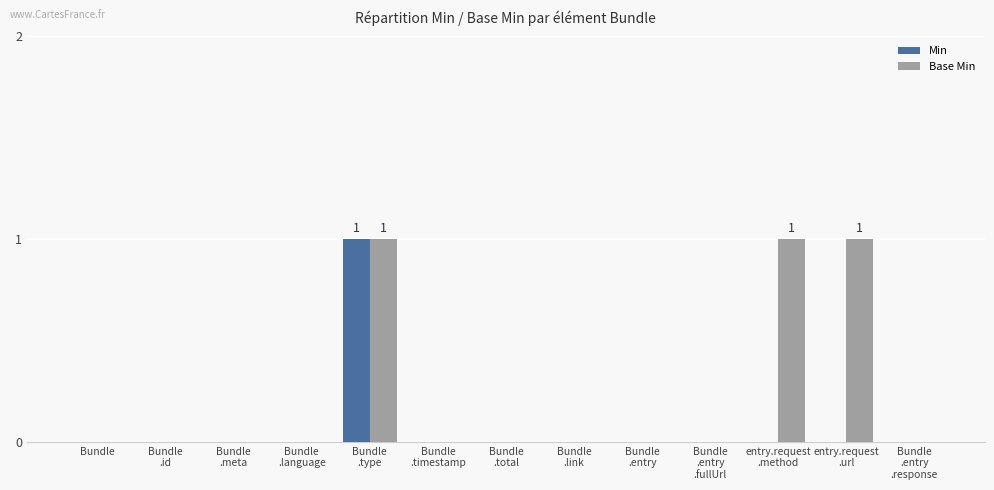

Does the chart contain stacked bars?

No